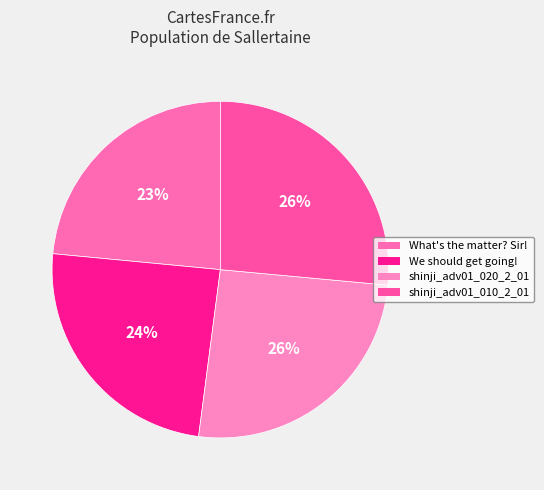

How many slices are in this pie chart?

4